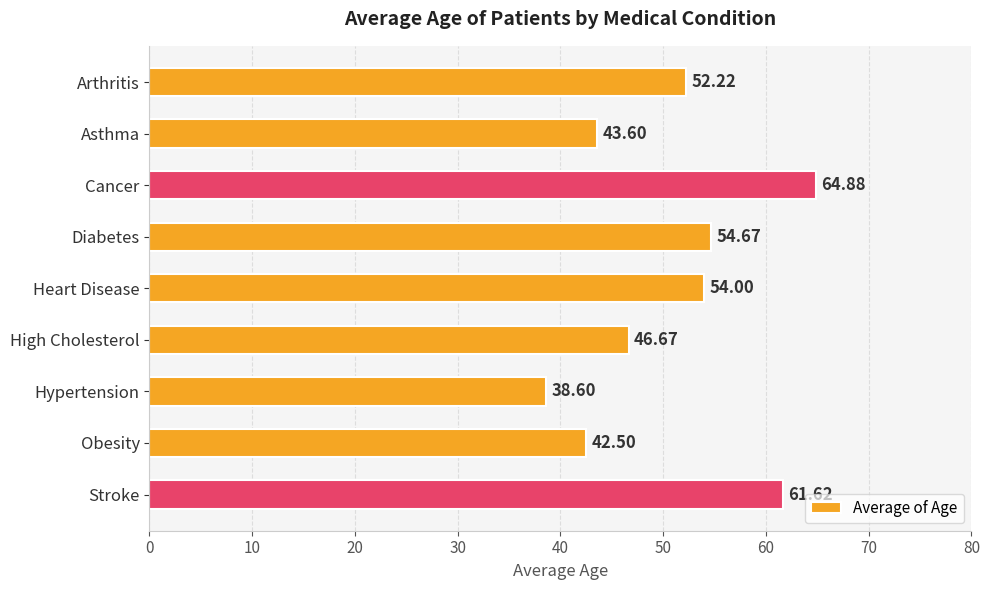

Rank the categories by value from lowest to highest.

Hypertension, Obesity, Asthma, High Cholesterol, Arthritis, Heart Disease, Diabetes, Stroke, Cancer